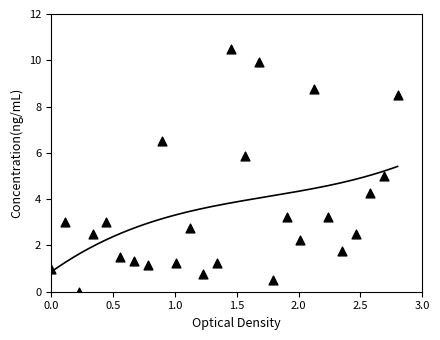

What is the range of Y values (max minus min)?

10.5